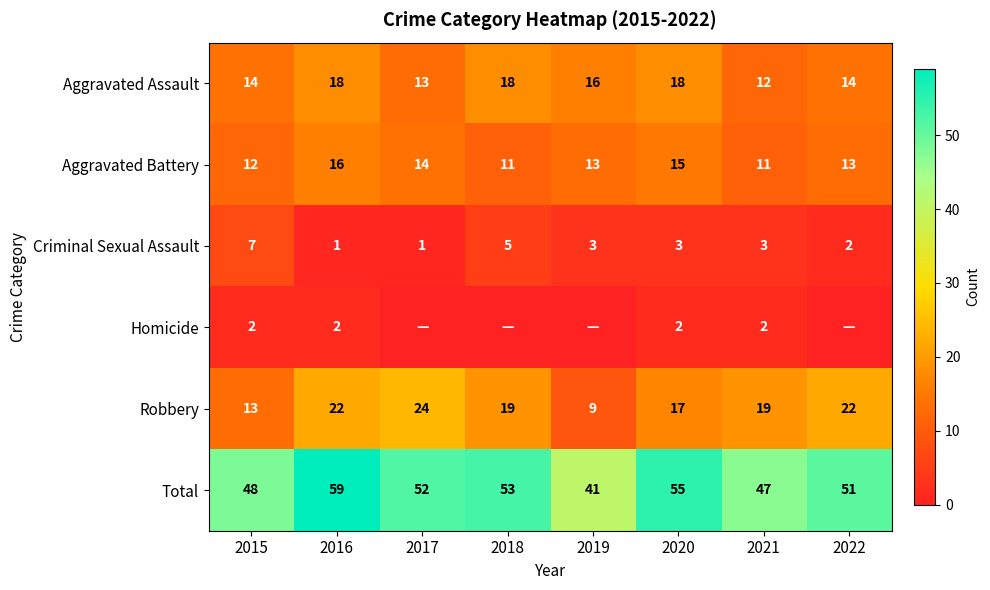

What is the sum of the Aggravated Assault values at 2022 and 2016?

32